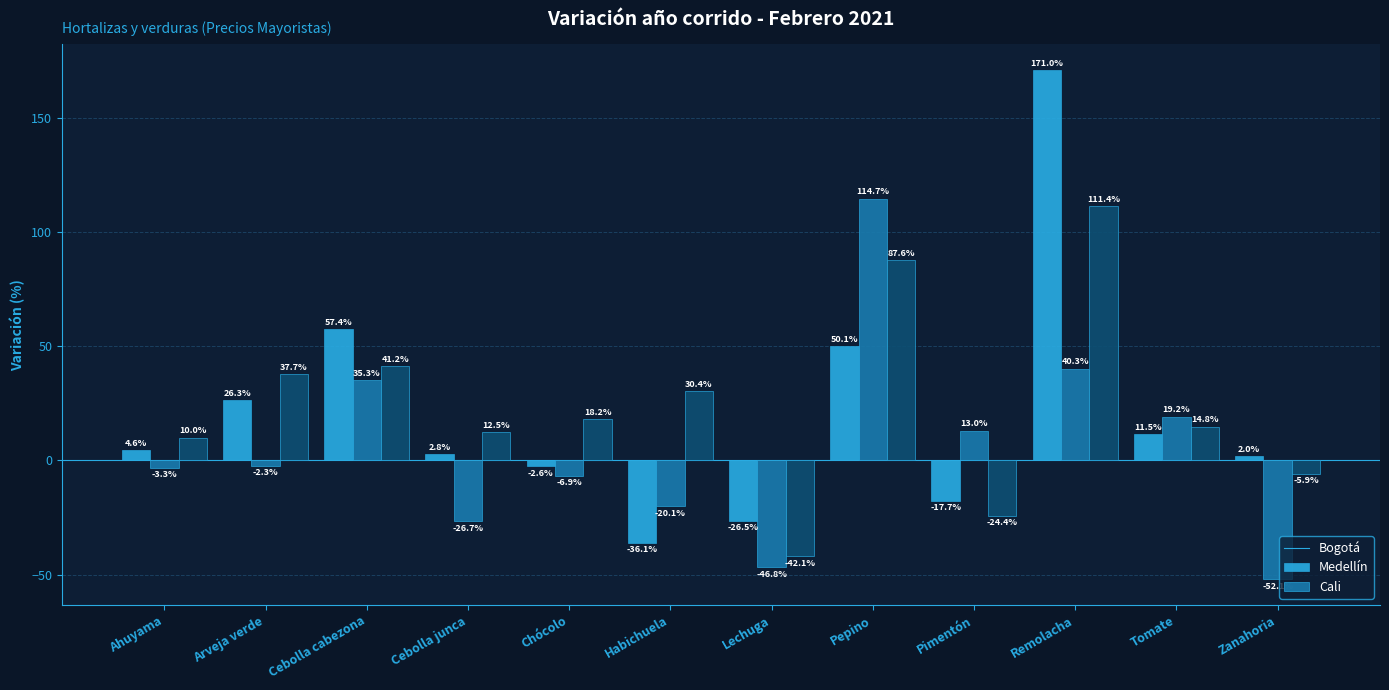

How many bars are there in total?

36